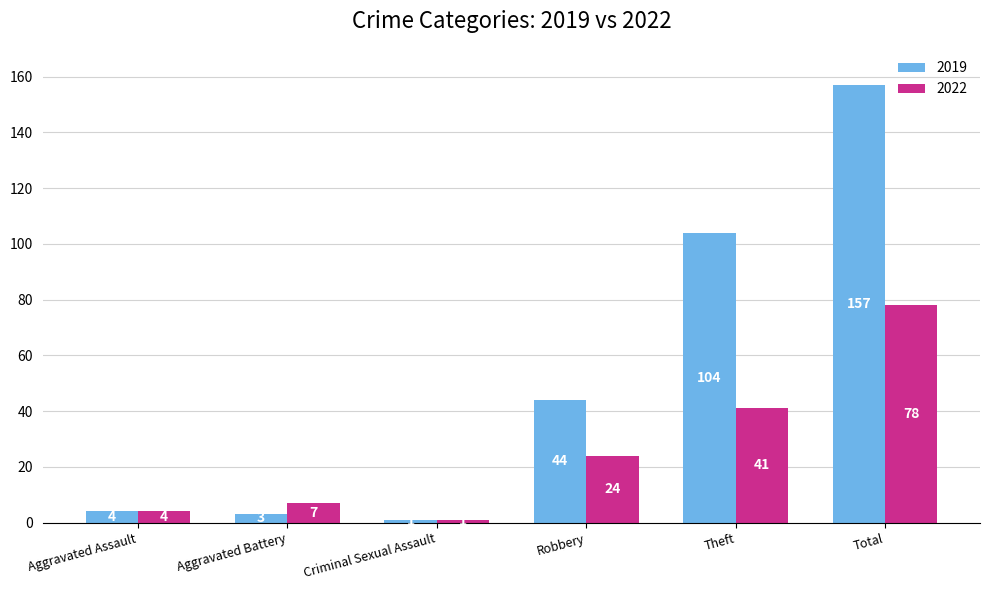

What is the sum of the 2019 values at Robbery and Theft?

148